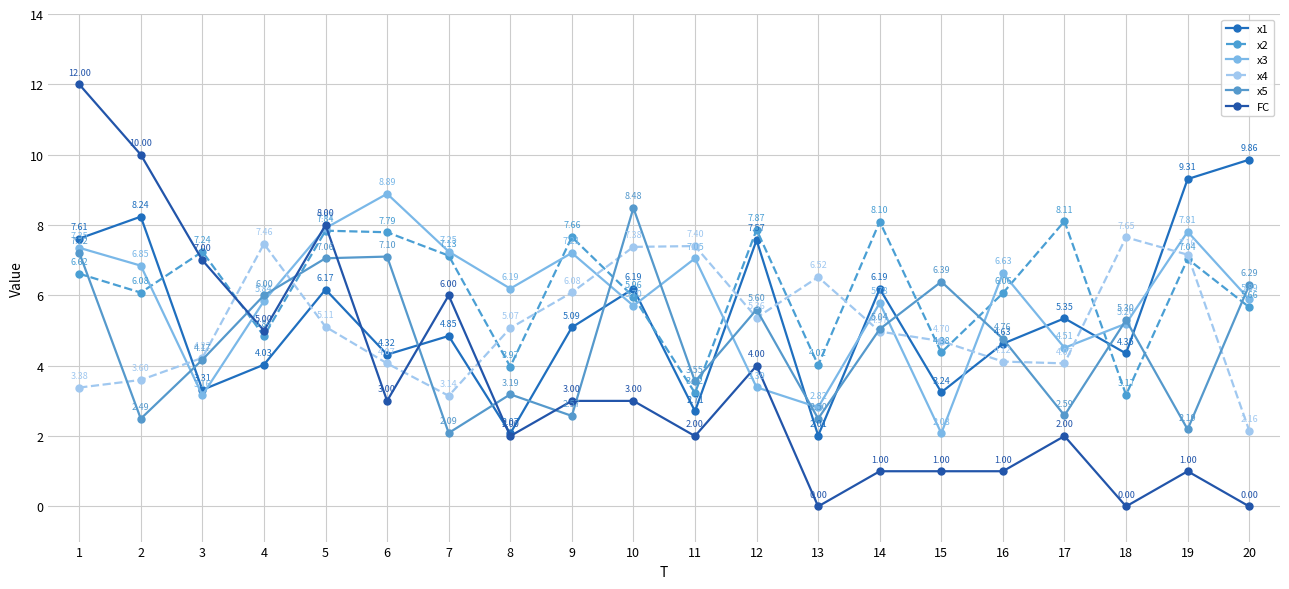

Rank the series by their maximum value, from highest to lowest.

FC, x1, x3, x5, x2, x4